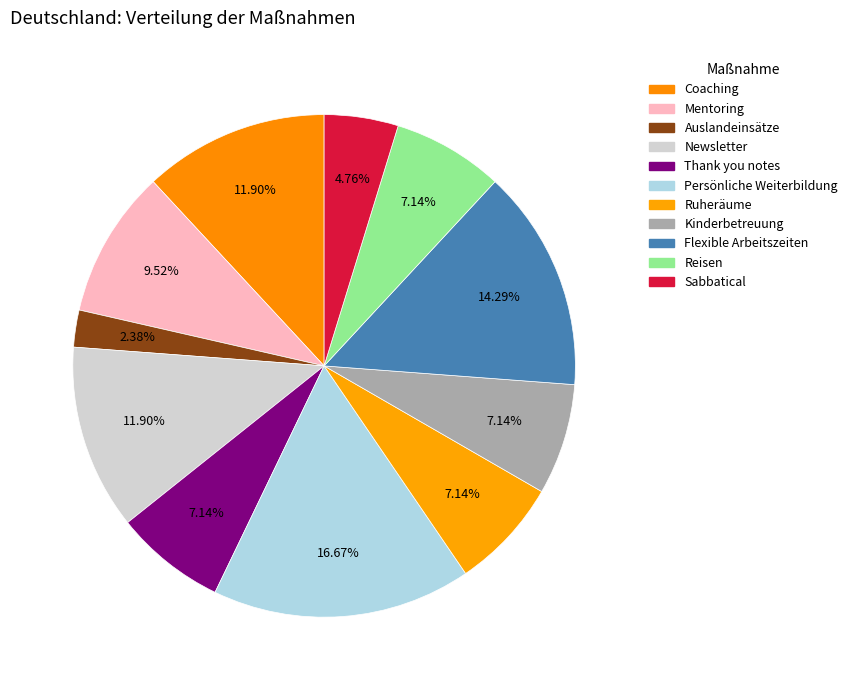

How many slices are in this pie chart?

11